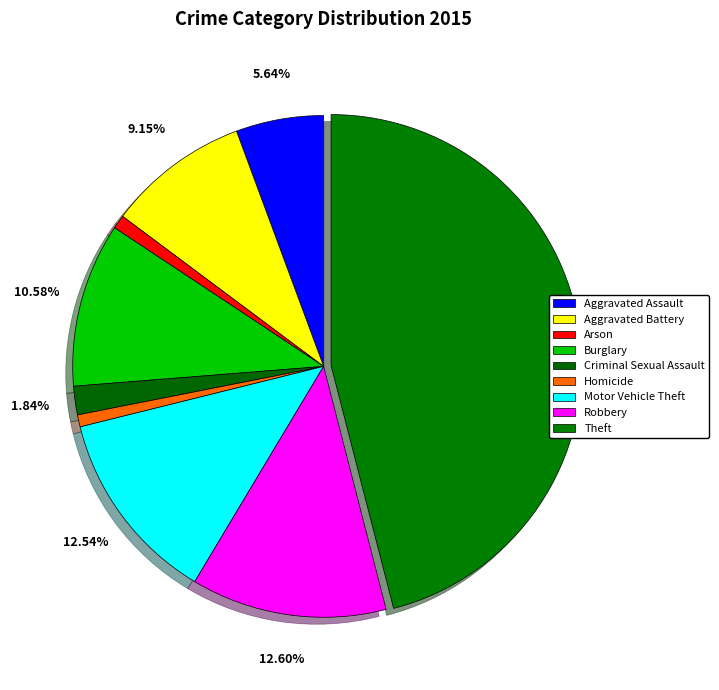

Is there any slice that represents more than half of the pie?

No